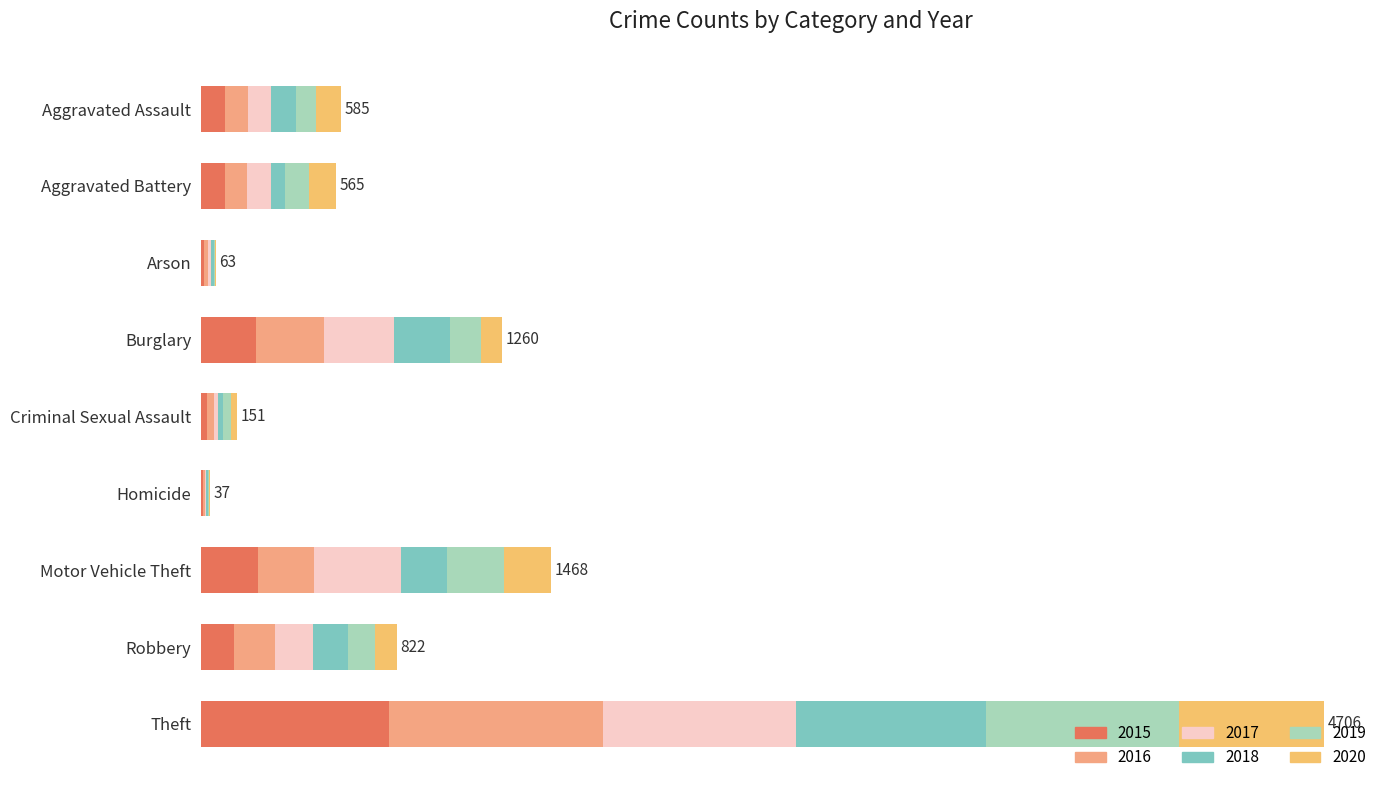

Which series has the largest total across all categories?

2017